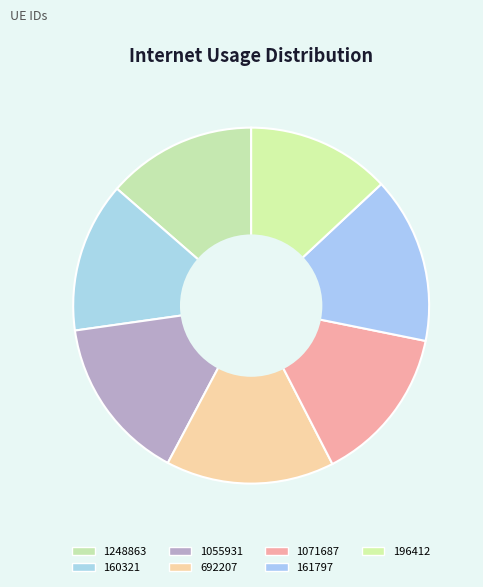

Which category has the biggest portion of the pie?

692207